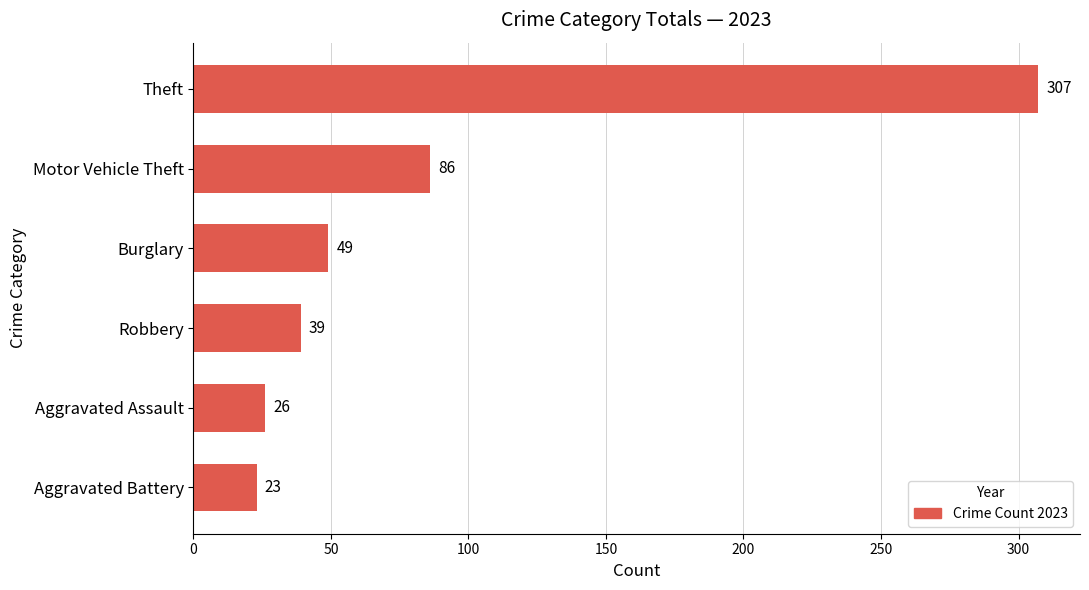

What value does the data have at Burglary, to the nearest 50?

50